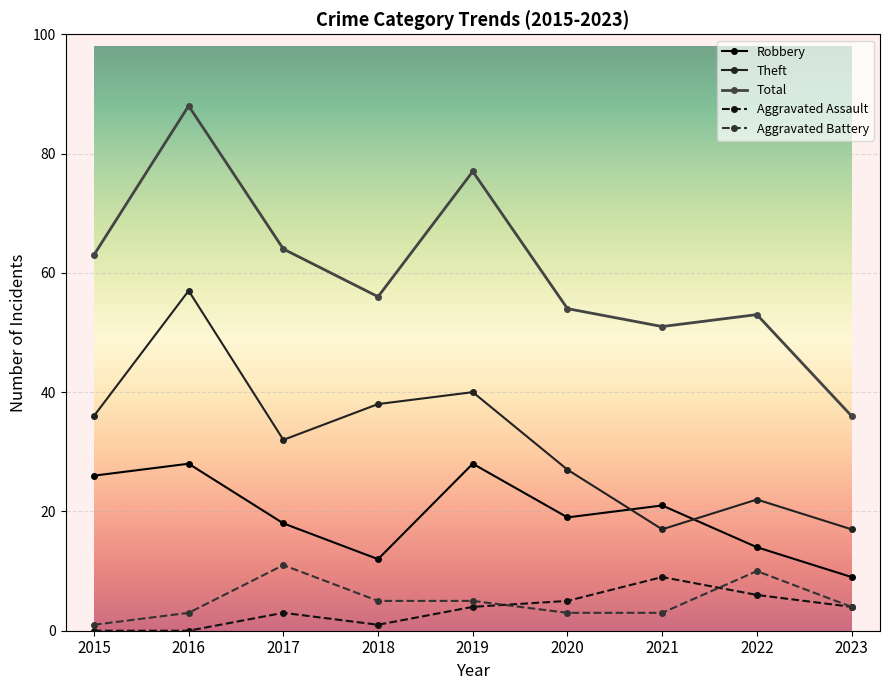

Count the number of categories in the chart.

9